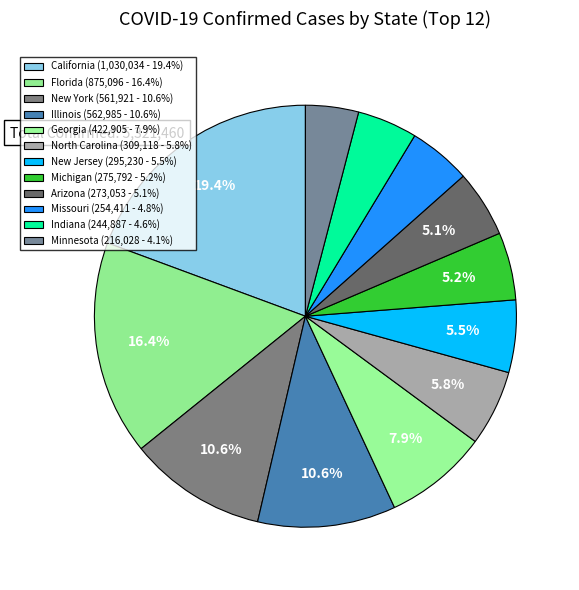

Does Illinois represent more than half of the total?

No